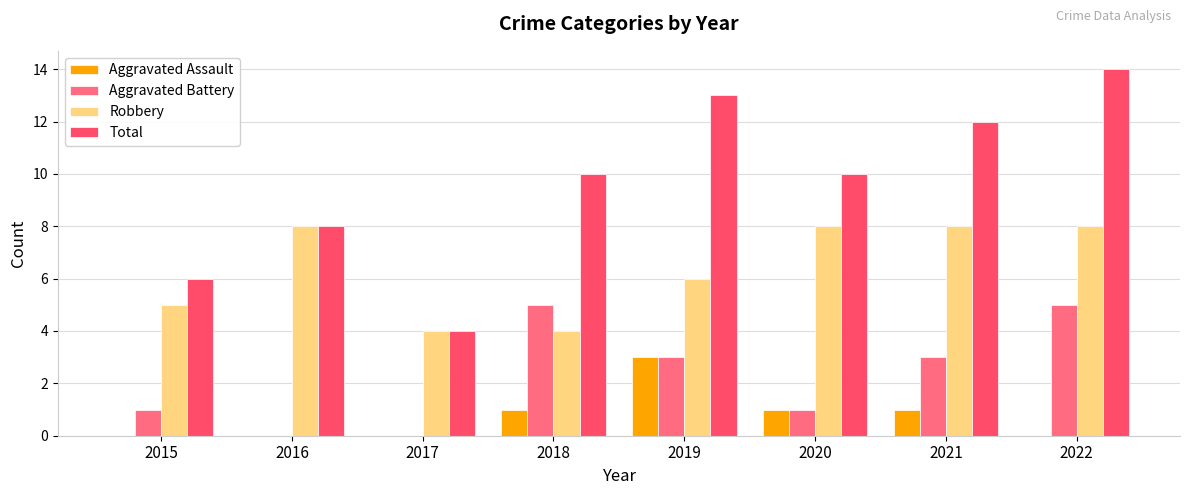

What are all the series names shown in the legend?

Aggravated Assault, Aggravated Battery, Robbery, Total